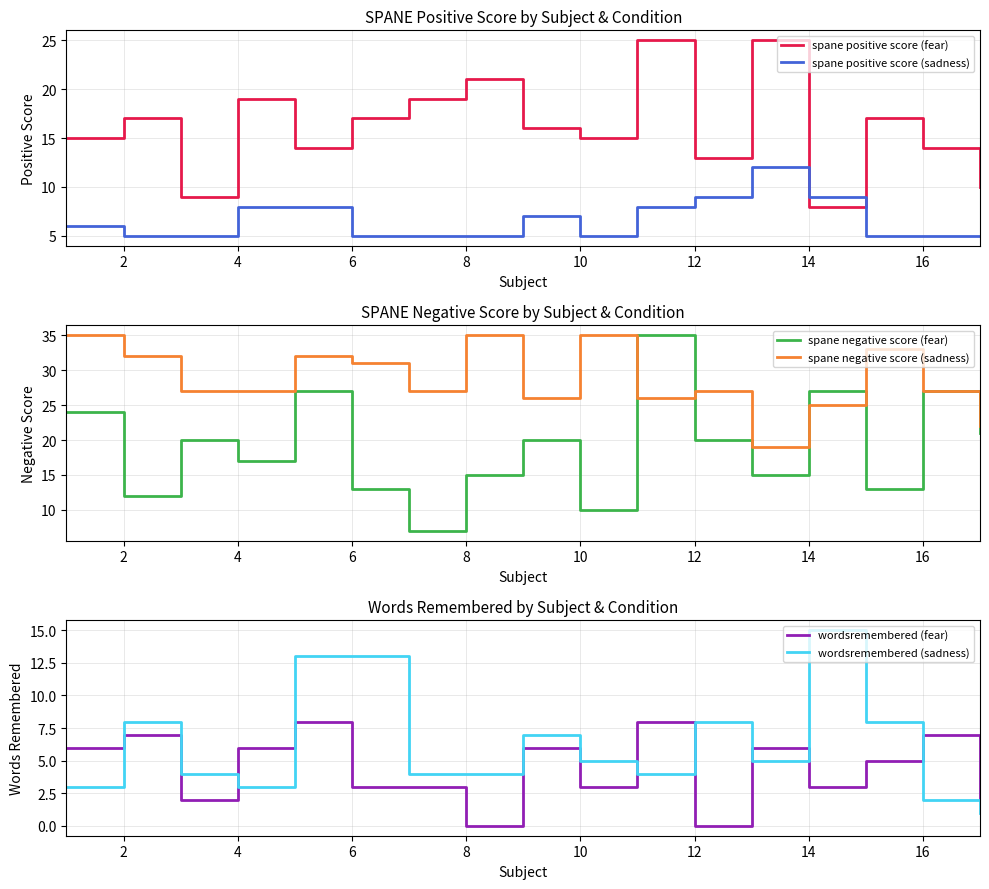

The spane positive score (sadness) series shows 14 at 12. True or false?

False